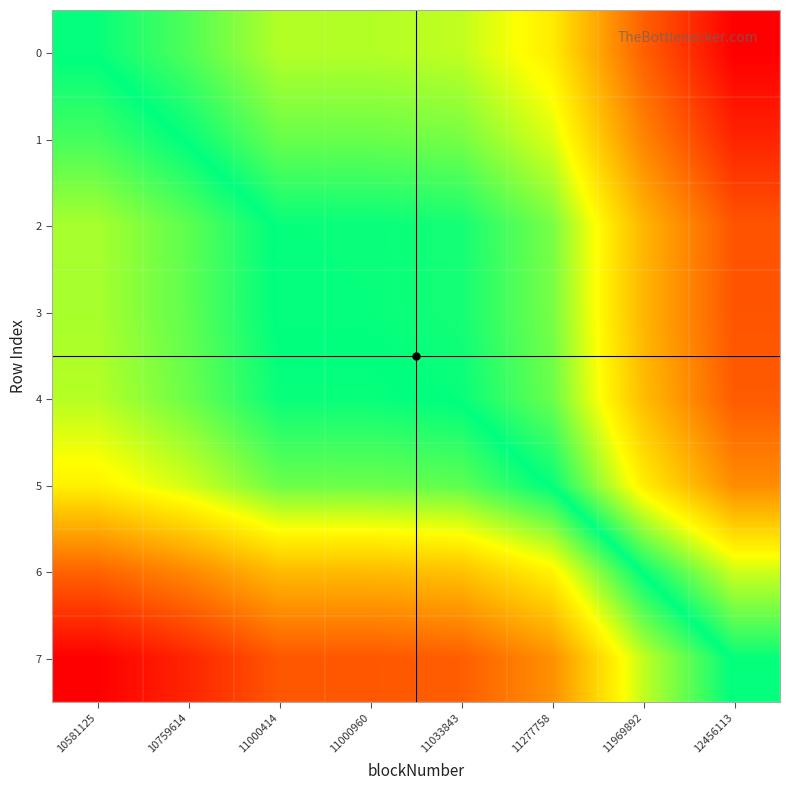

Rank the series at 10581125 from lowest to highest value.

0, 1, 2, 3, 4, 5, 6, 7